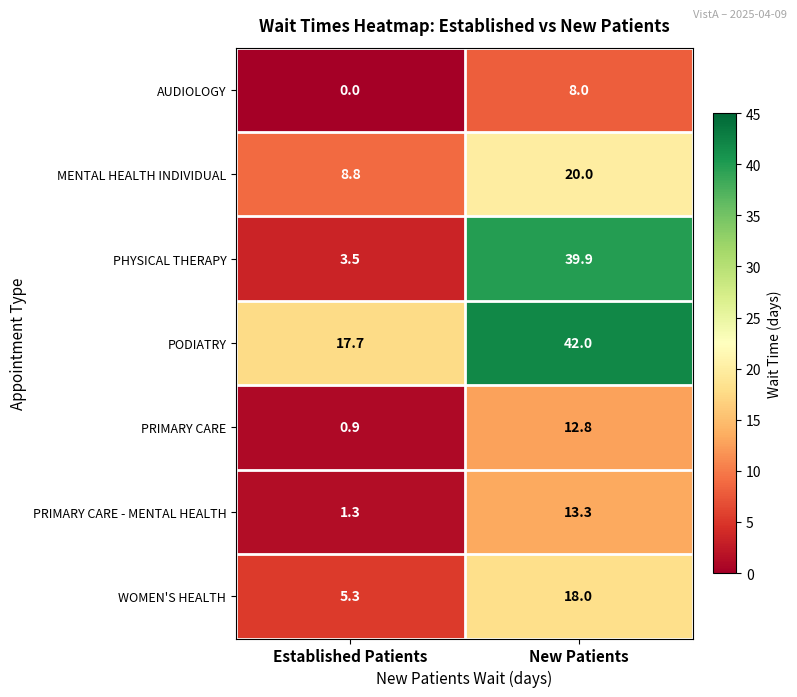

Reading right to left, extract all data points from this chart.

AUDIOLOGY: 8.0	0.0
MENTAL HEALTH INDIVIDUAL: 20.0	8.8
PHYSICAL THERAPY: 39.9	3.5
PODIATRY: 42.0	17.7
PRIMARY CARE: 12.8	0.9
PRIMARY CARE - MENTAL HEALTH: 13.3	1.3
WOMEN'S HEALTH: 18.0	5.3